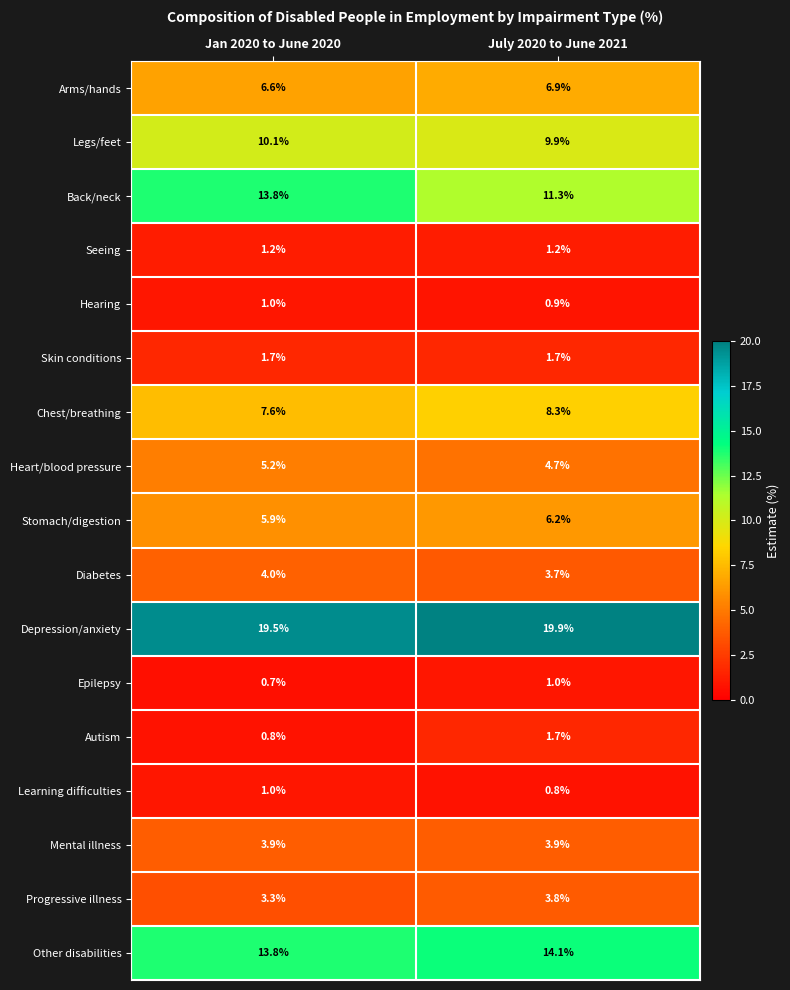

Which series has the widest spread of values?

Back/neck